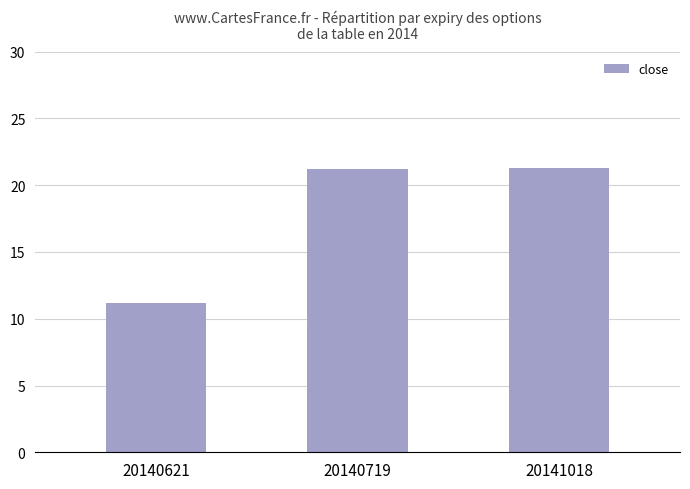

How many distinct data groups are displayed?

1